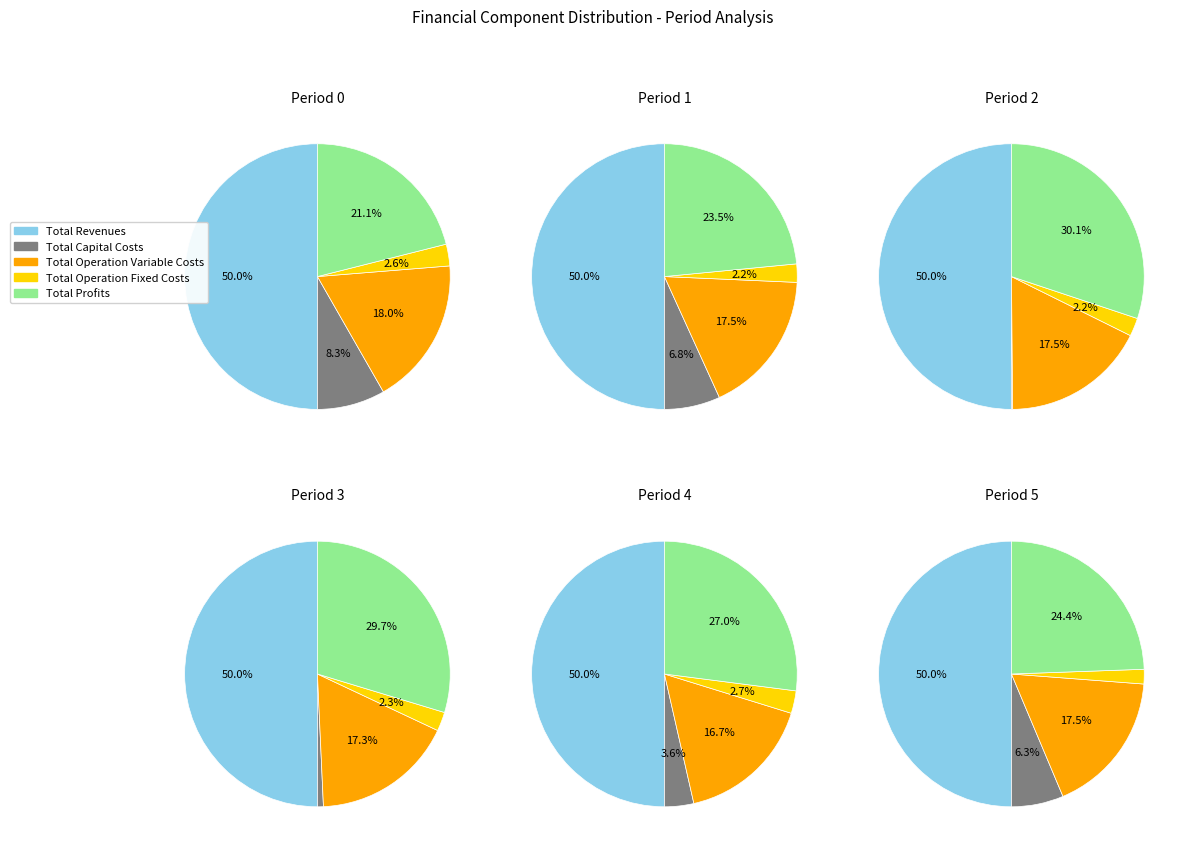

Is it true that 5 is 22% of the pie?

False